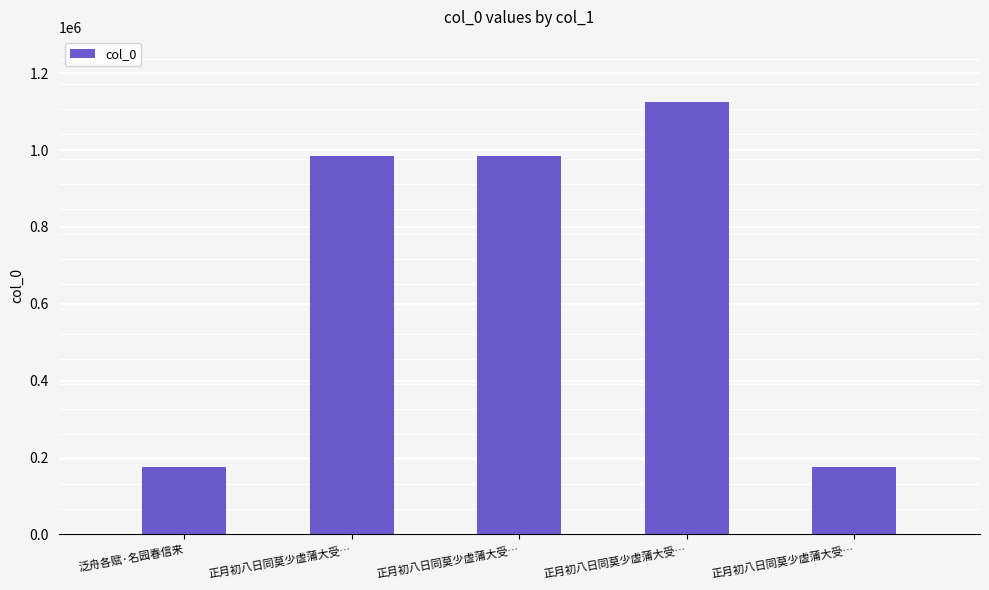

Count the number of data series in this chart.

1